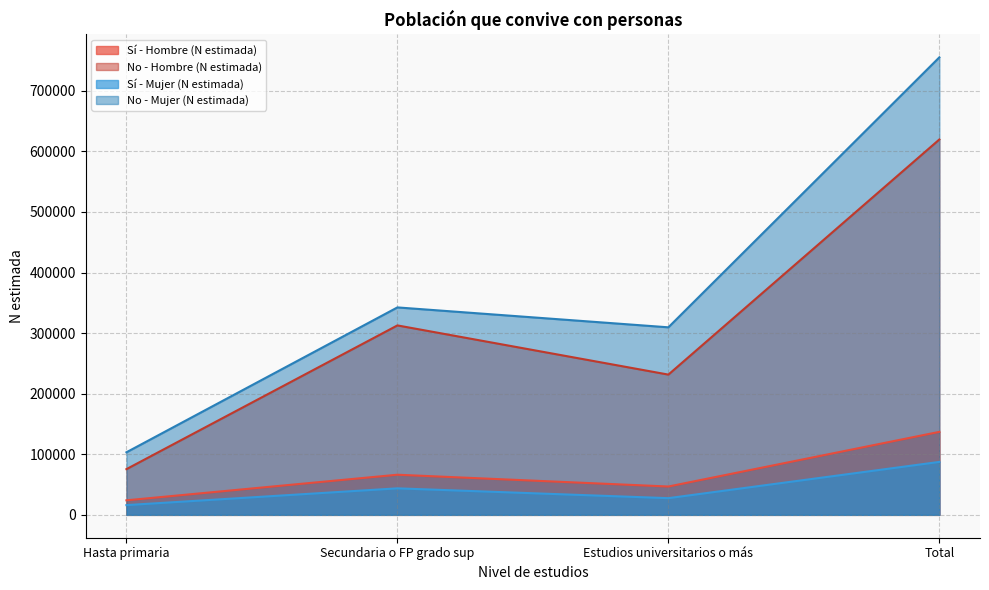

Does the chart display data point markers on the line(s)?

No